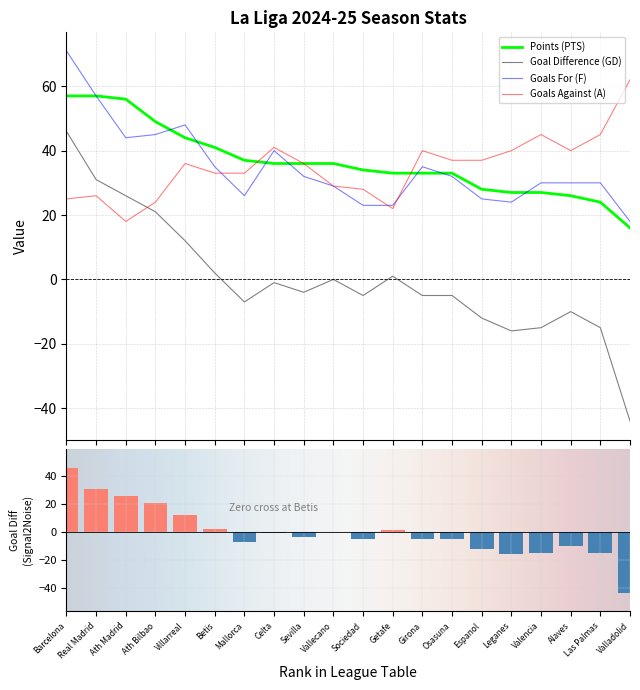

List the series in order of their peak value, highest first.

F, A, sp1_PTS, sp1_GD